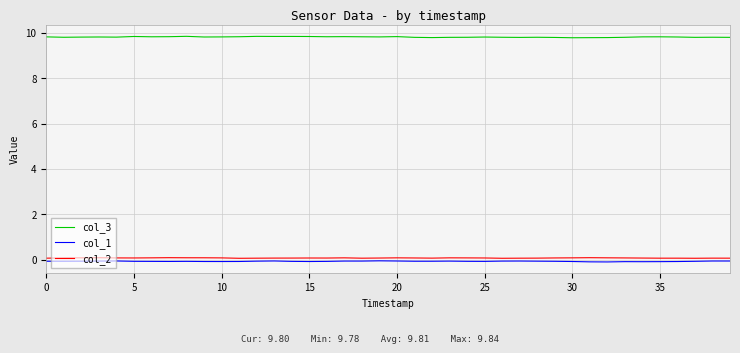

True or false: col_2 and col_1 intersect in this chart.

False